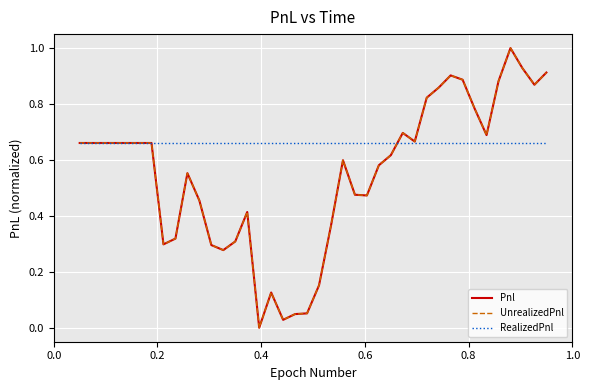

At how many categories does at least one series exceed 0?

40